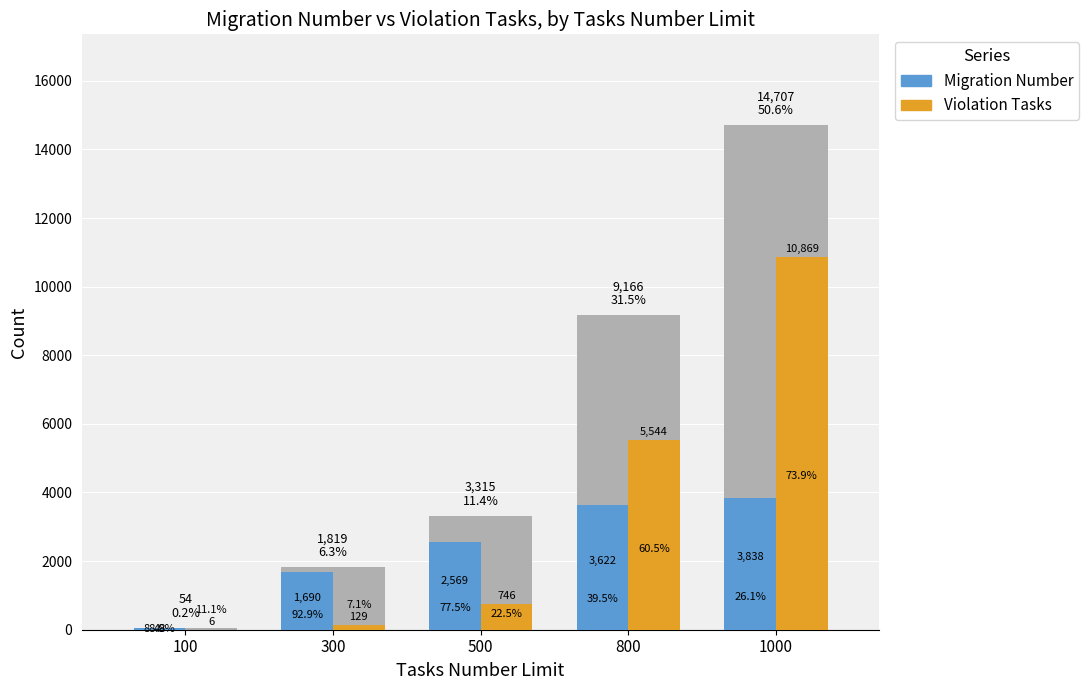

At which label does Migration Number reach its minimum?

100